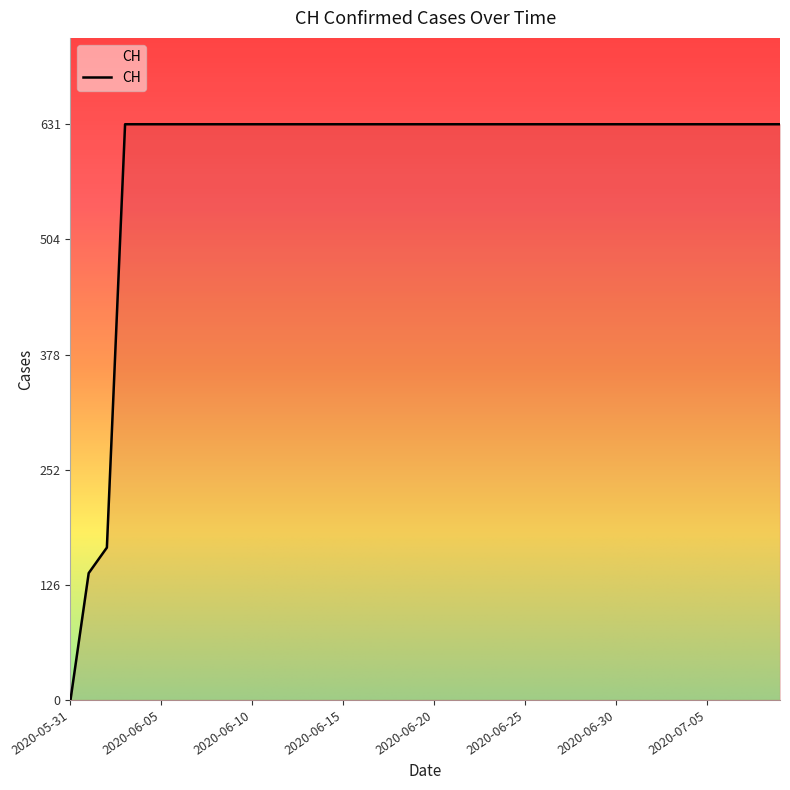

What is the difference between the maximum and minimum values?

631